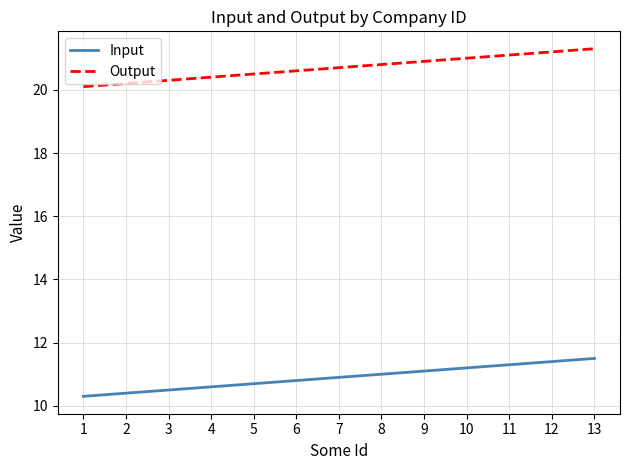

True or false: Input and Output cross at least once.

False